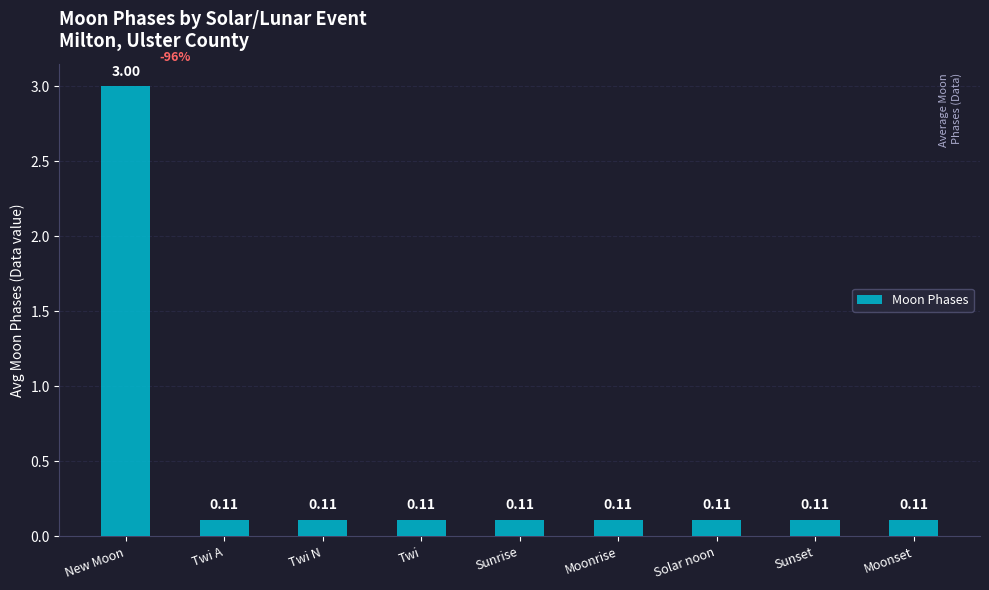

Between Moonset and New Moon, which is larger?

New Moon